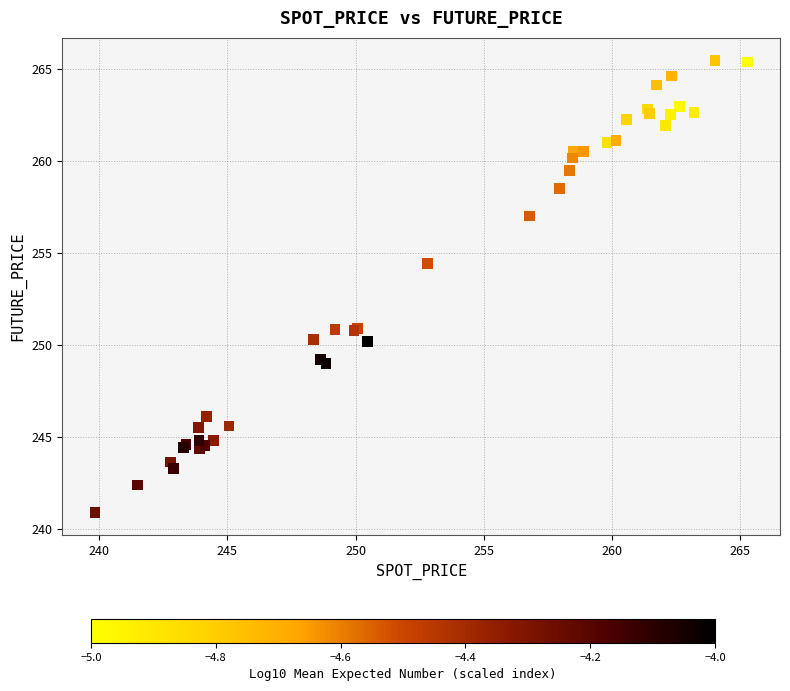

What Y value in the scatter plot is closest to 253?

254.4